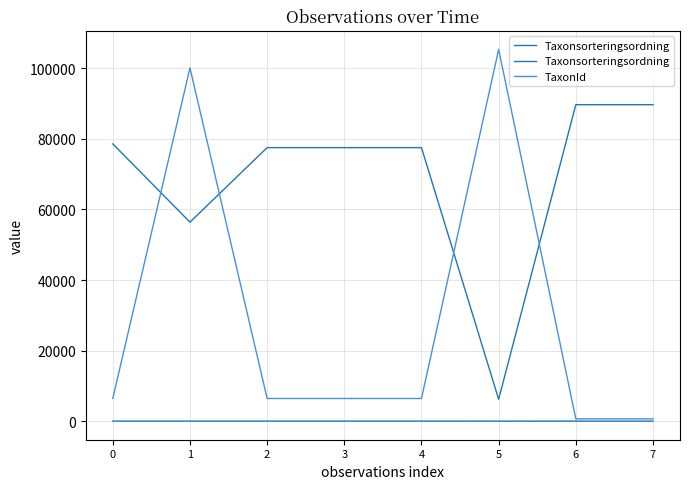

Rank the categories by TaxonId value from lowest to highest.

6, 7, 2, 3, 4, 0, 1, 5